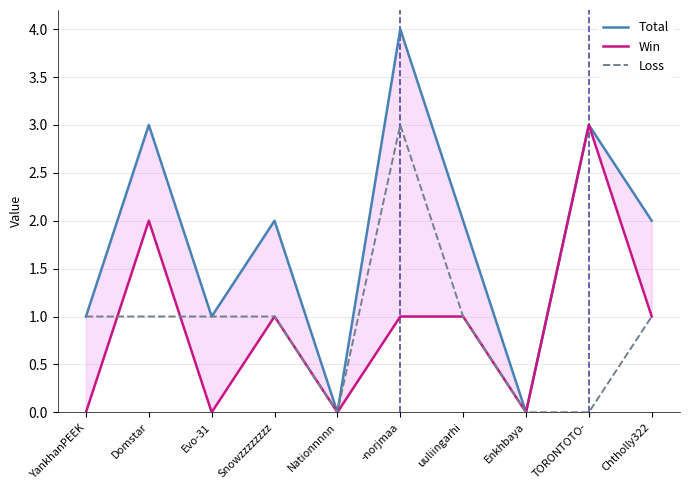

Which series has the largest range (max minus min)?

Total